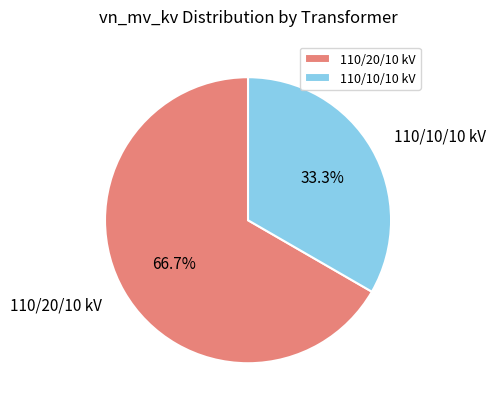

Do 110/20/10 kV and 110/10/10 kV together represent more than half of the pie?

Yes